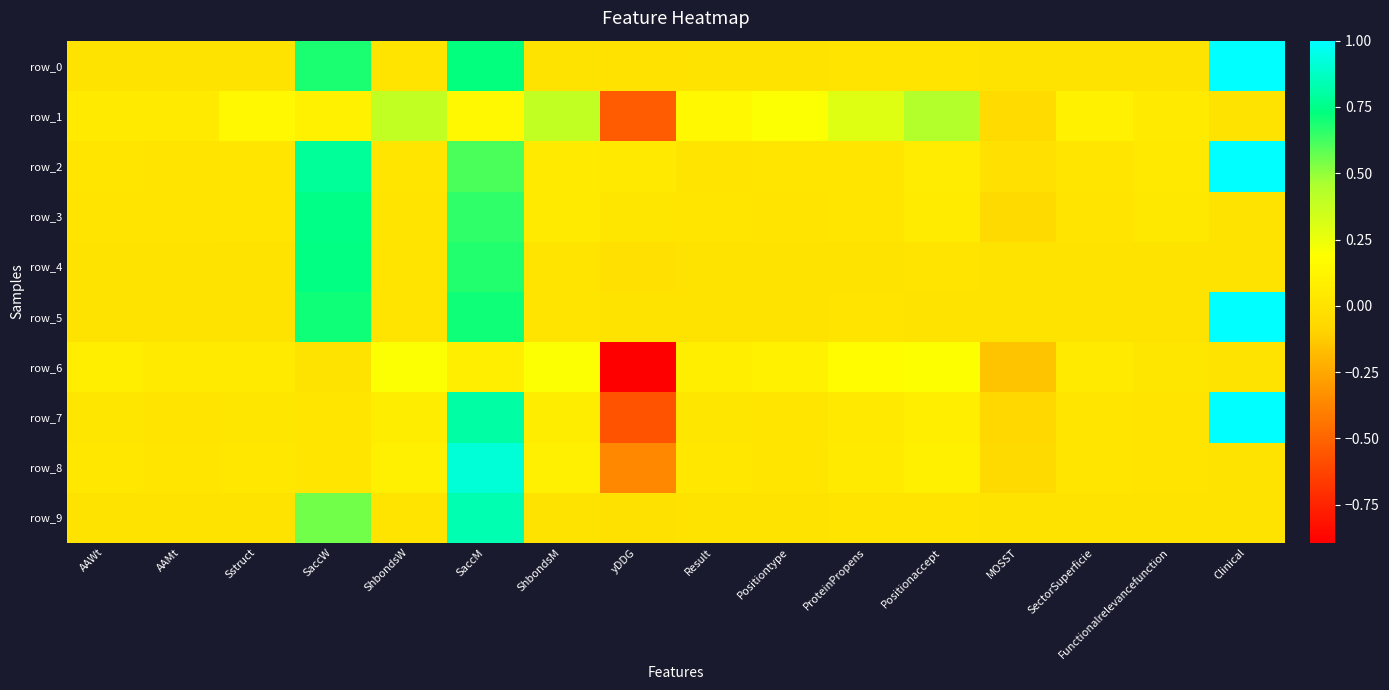

At how many categories does at least one series exceed 0?

16